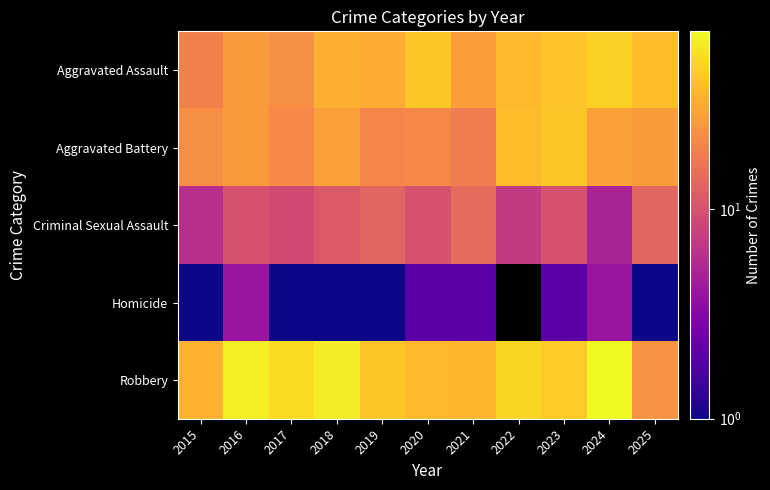

The value of Robbery at 2022 is 50.0. True or false?

True